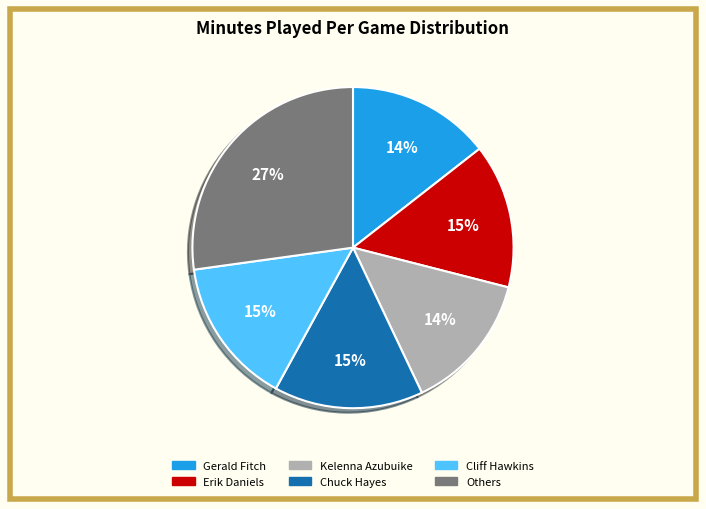

To the nearest percent, what is the average slice percentage?

17%